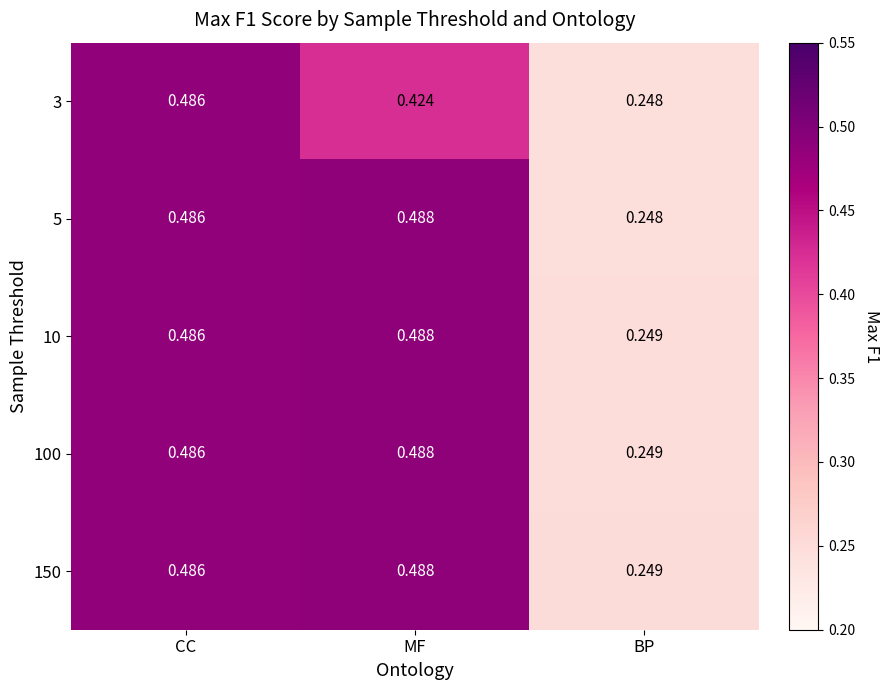

At which category does the chart reach its minimum across all series?

BP